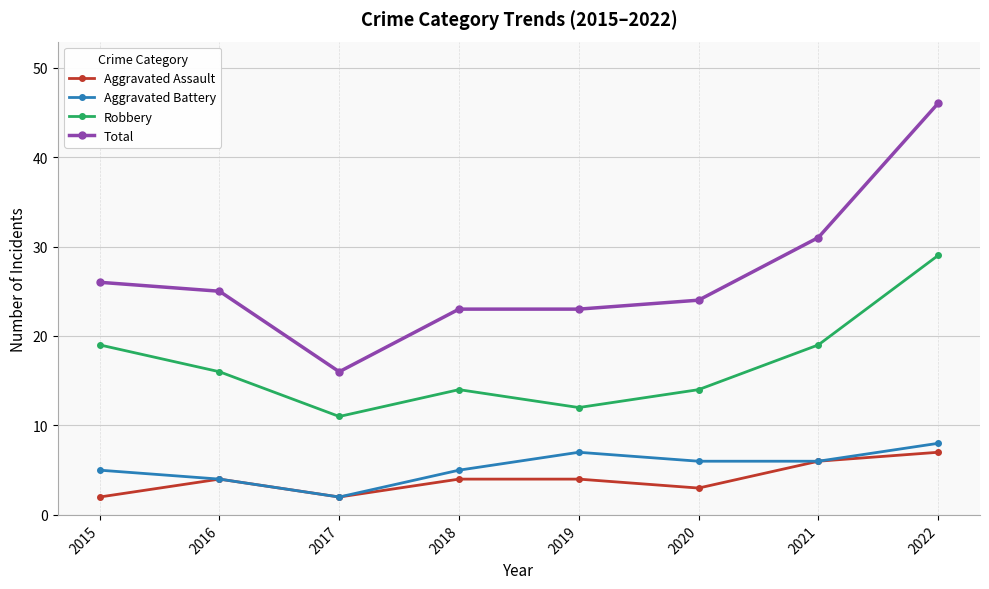

At which label does Total first exceed 25?

2015